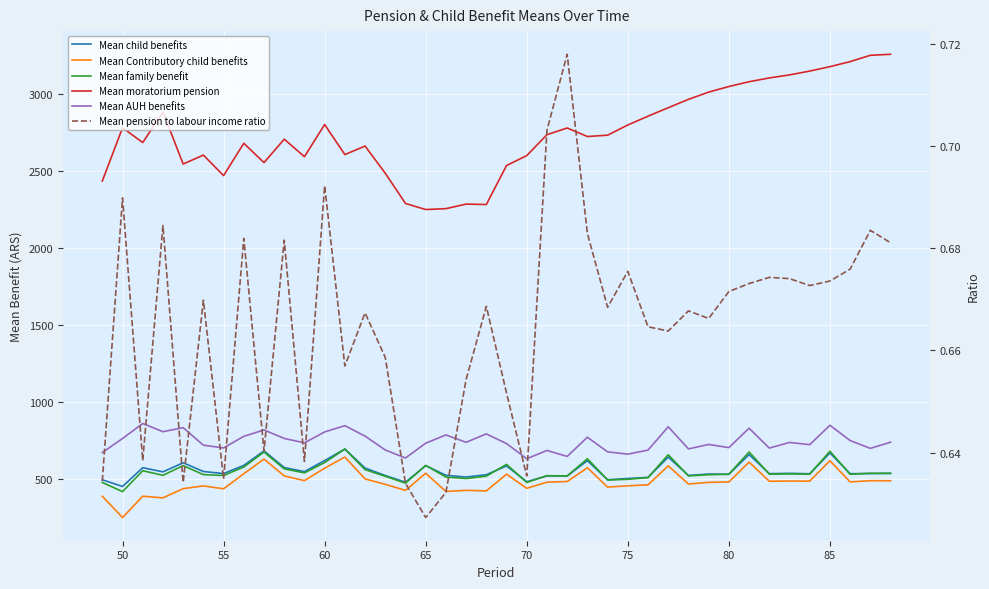

Reading right to left, list all the values displayed in this chart.

Mean child benefits: 533.7	532.2	531.4	666.0	530.9	533.6	531.7	655.8	527.5	529.1	519.8	639.1	507.3	500.3	491.7	615.9	516.3	517.2	479.1	581.8	524.8	509.5	520.9	583.5	476.2	519.4	568.1	691.2	616.7	544.9	571.3	679.5	585.1	532.3	545.7	602.1	543.3	570.4	448.3	491.8
Mean Contributory child benefits: 485.5	485.8	477.9	615.5	483.2	483.7	482.3	606.9	477.6	475.1	464.4	582.4	459.0	452.6	444.2	570.0	480.4	476.2	436.4	528.1	419.7	423.4	415.8	534.4	423.0	462.1	497.4	639.4	567.4	486.4	517.0	626.4	531.2	433.4	451.9	434.2	374.4	385.2	246.4	384.5
Mean family benefit: 533.3	534.1	527.8	677.2	528.6	530.0	528.4	672.4	527.9	524.7	517.0	654.5	506.0	494.9	490.4	628.3	516.6	518.6	474.4	591.8	515.3	499.9	509.6	585.2	469.8	514.5	557.7	691.5	603.6	536.6	563.1	672.2	574.9	519.6	525.6	583.8	520.9	550.5	414.8	474.3
Mean moratorium pension: 3256.0	3249.4	3208.2	3175.6	3146.8	3122.0	3102.3	3077.7	3046.6	3010.2	2963.1	2908.8	2853.8	2796.6	2730.3	2721.7	2777.1	2733.7	2597.7	2533.4	2279.9	2282.8	2253.1	2247.4	2286.8	2482.8	2659.8	2604.4	2799.5	2590.6	2704.3	2552.0	2677.8	2467.8	2601.0	2543.1	2880.6	2682.7	2778.5	2432.6
Mean AUH benefits: 736.1	695.8	746.7	845.8	720.0	734.3	697.8	826.8	700.9	721.2	692.3	836.1	684.7	658.3	673.3	768.2	643.6	682.2	628.5	726.9	789.9	735.4	783.2	729.6	633.2	685.3	775.5	843.3	802.6	731.9	760.2	815.9	774.0	698.8	716.6	830.4	804.1	857.4	760.1	668.7
Mean pension to labour income ratio: 0.7	0.7	0.7	0.7	0.7	0.7	0.7	0.7	0.7	0.7	0.7	0.7	0.7	0.7	0.7	0.7	0.7	0.7	0.6	0.7	0.7	0.7	0.6	0.6	0.6	0.7	0.7	0.7	0.7	0.6	0.7	0.6	0.7	0.6	0.7	0.6	0.7	0.6	0.7	0.6